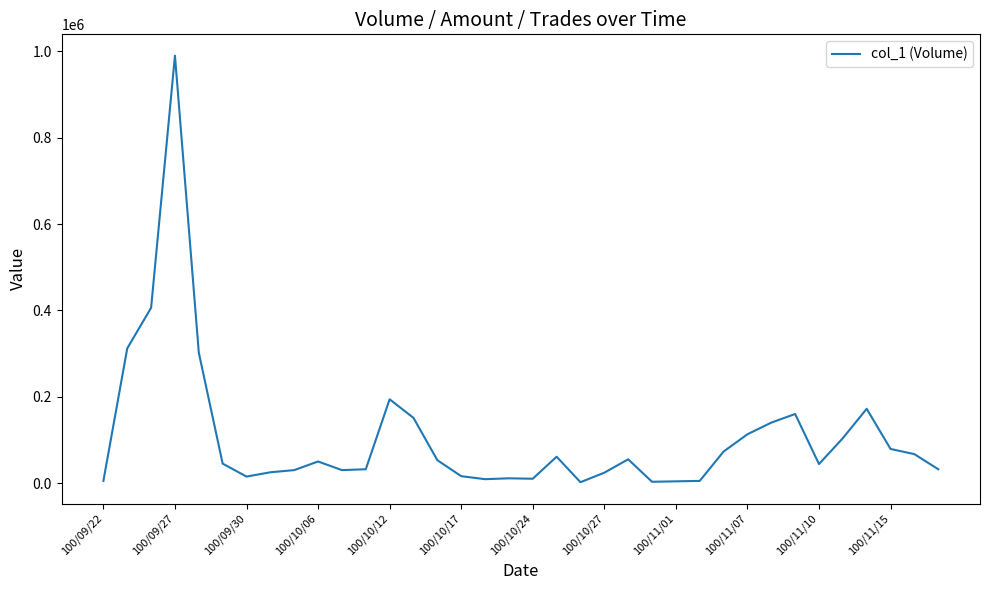

What is the maximum value shown in the chart?

990000